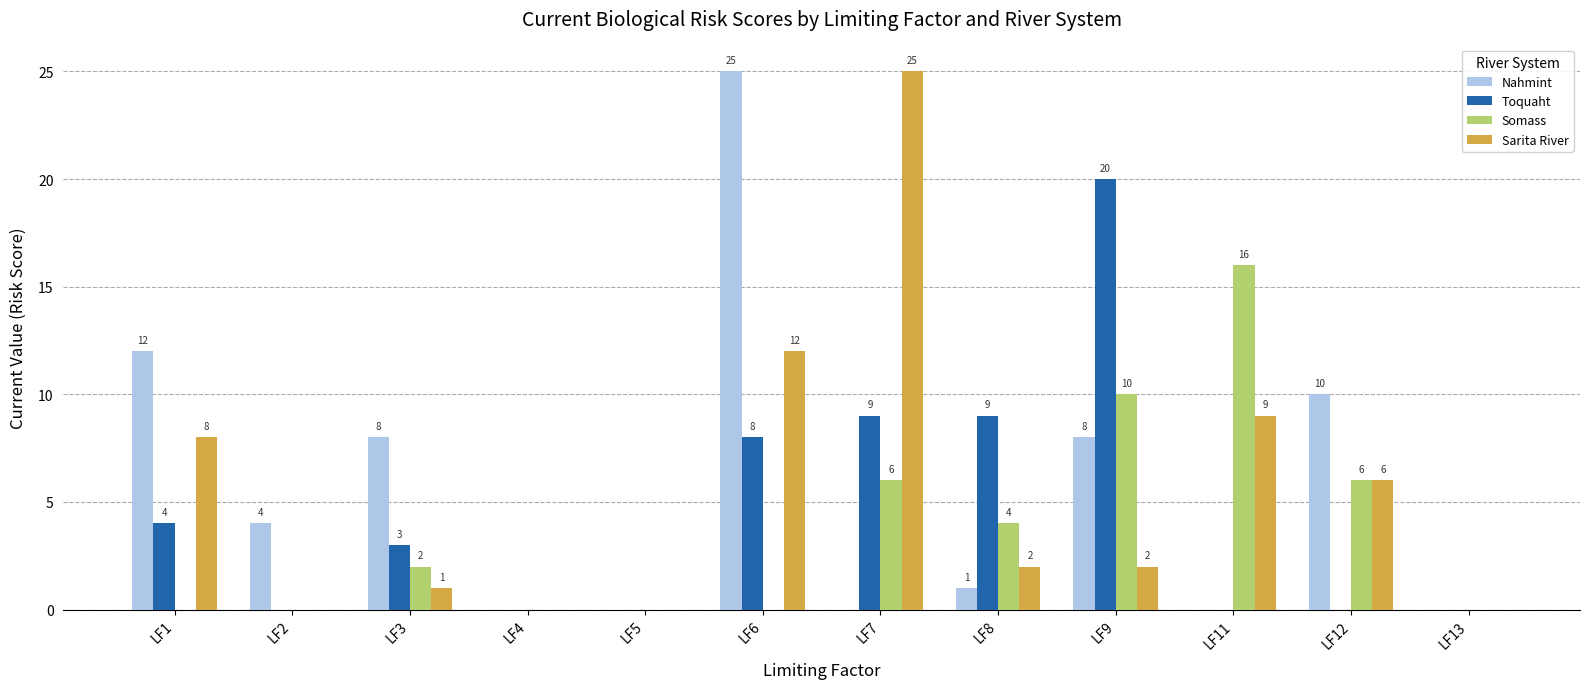

Count the number of categories in the chart.

12